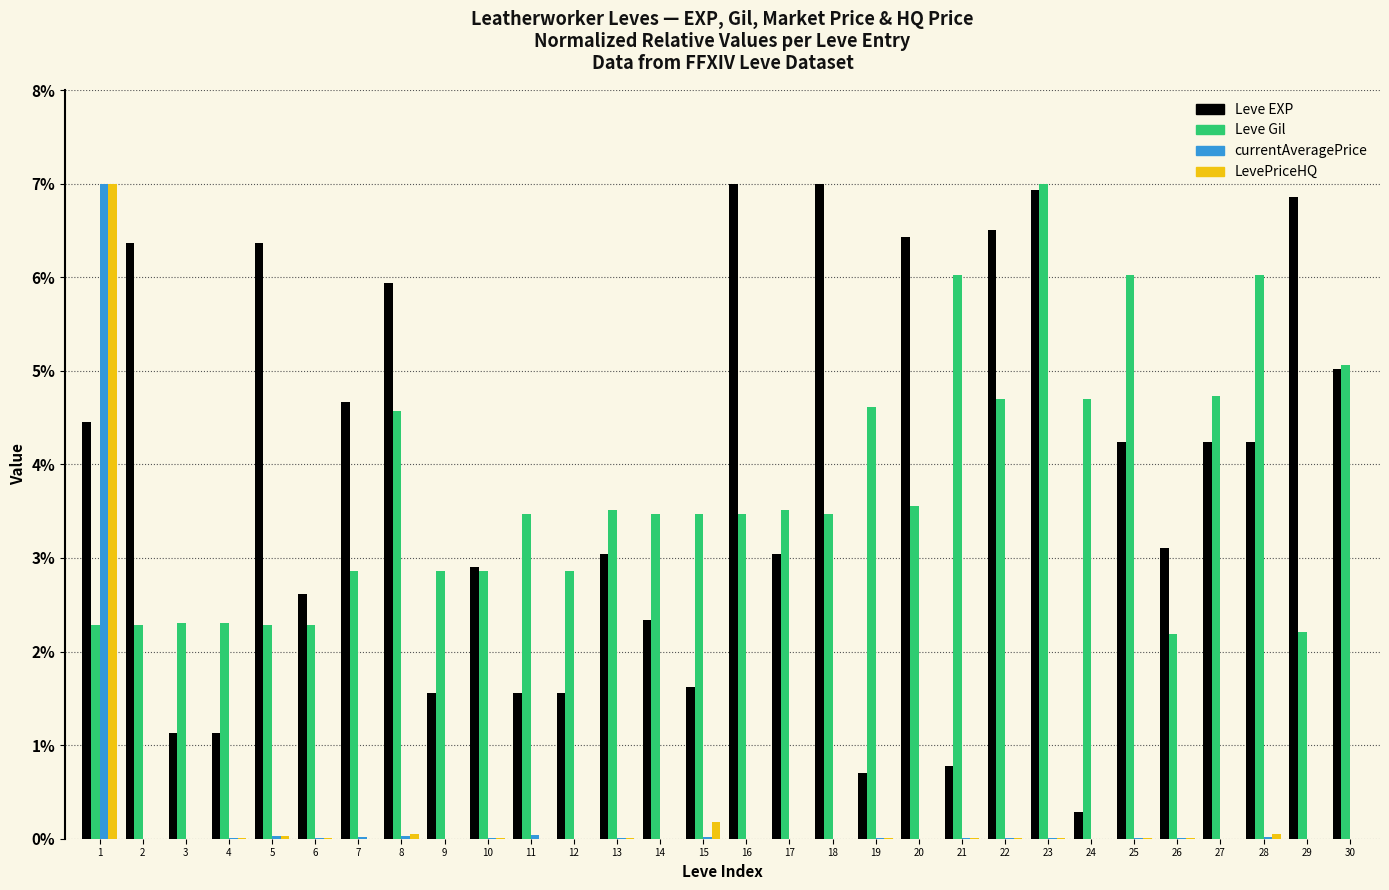

What is the sum of all currentAveragePrice values?

7.2